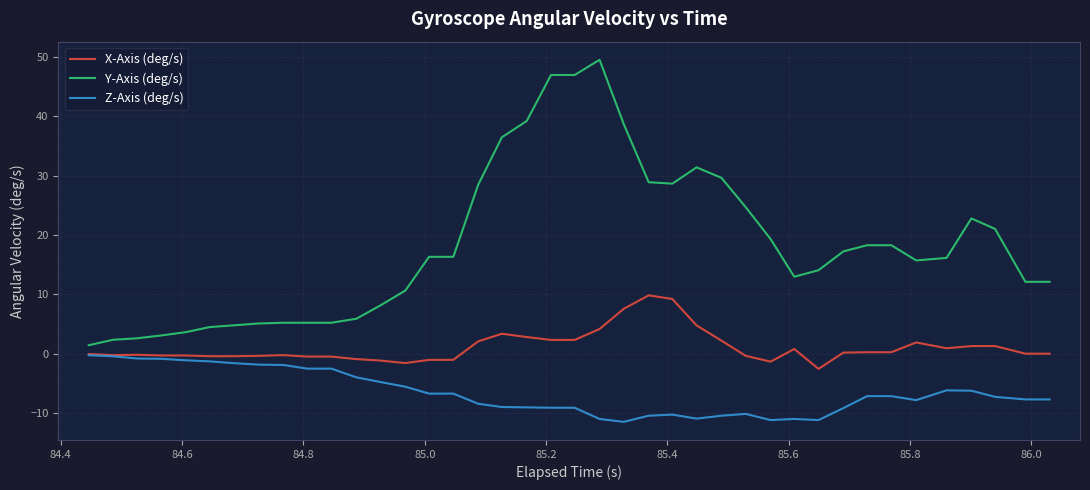

Which series has the widest spread of values?

Y-Axis (deg/s)